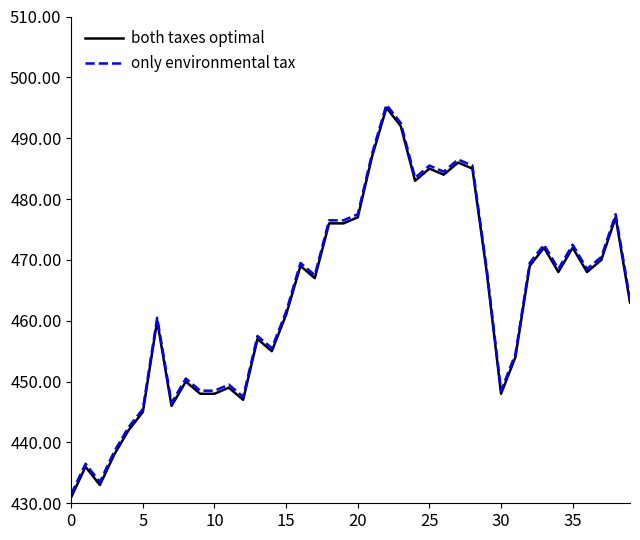

What is the maximum value shown in the chart?

495.5